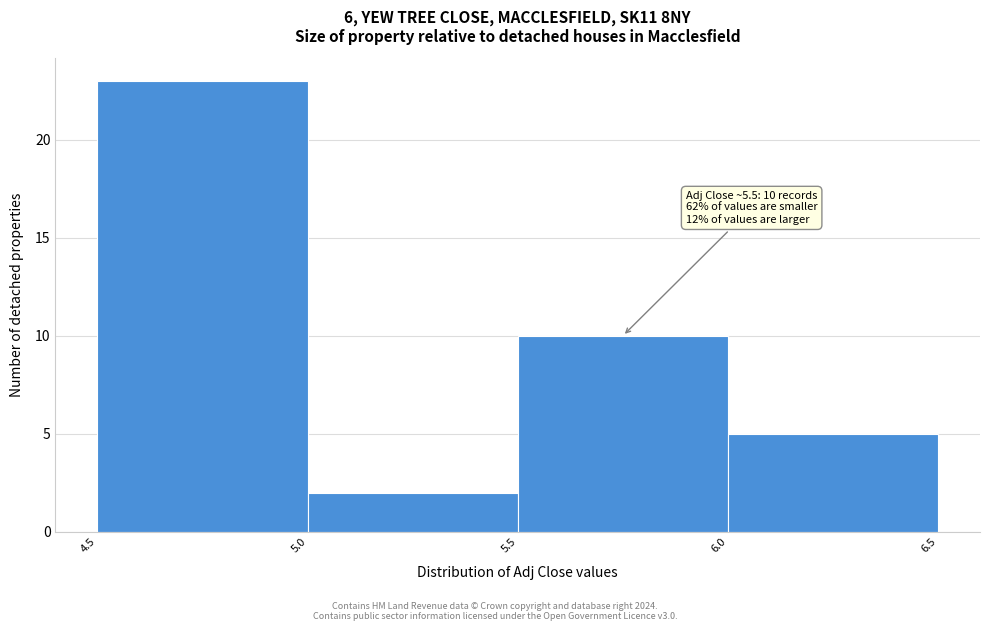

Which range on the x-axis has the tallest bar?

4.5 to 5.0